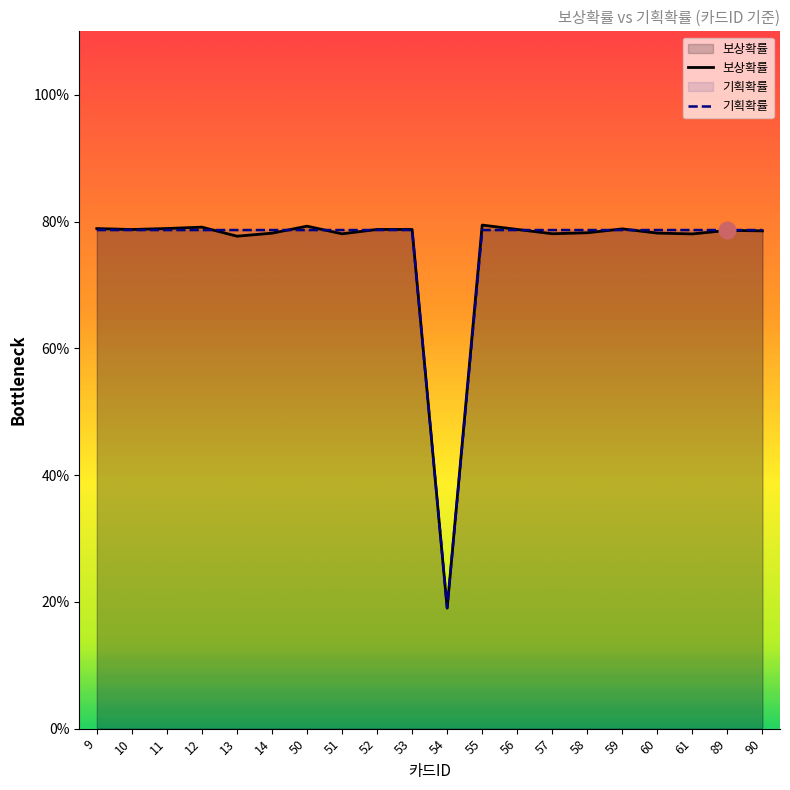

True or false: 보상확률 and 기획확률 intersect in this chart.

True